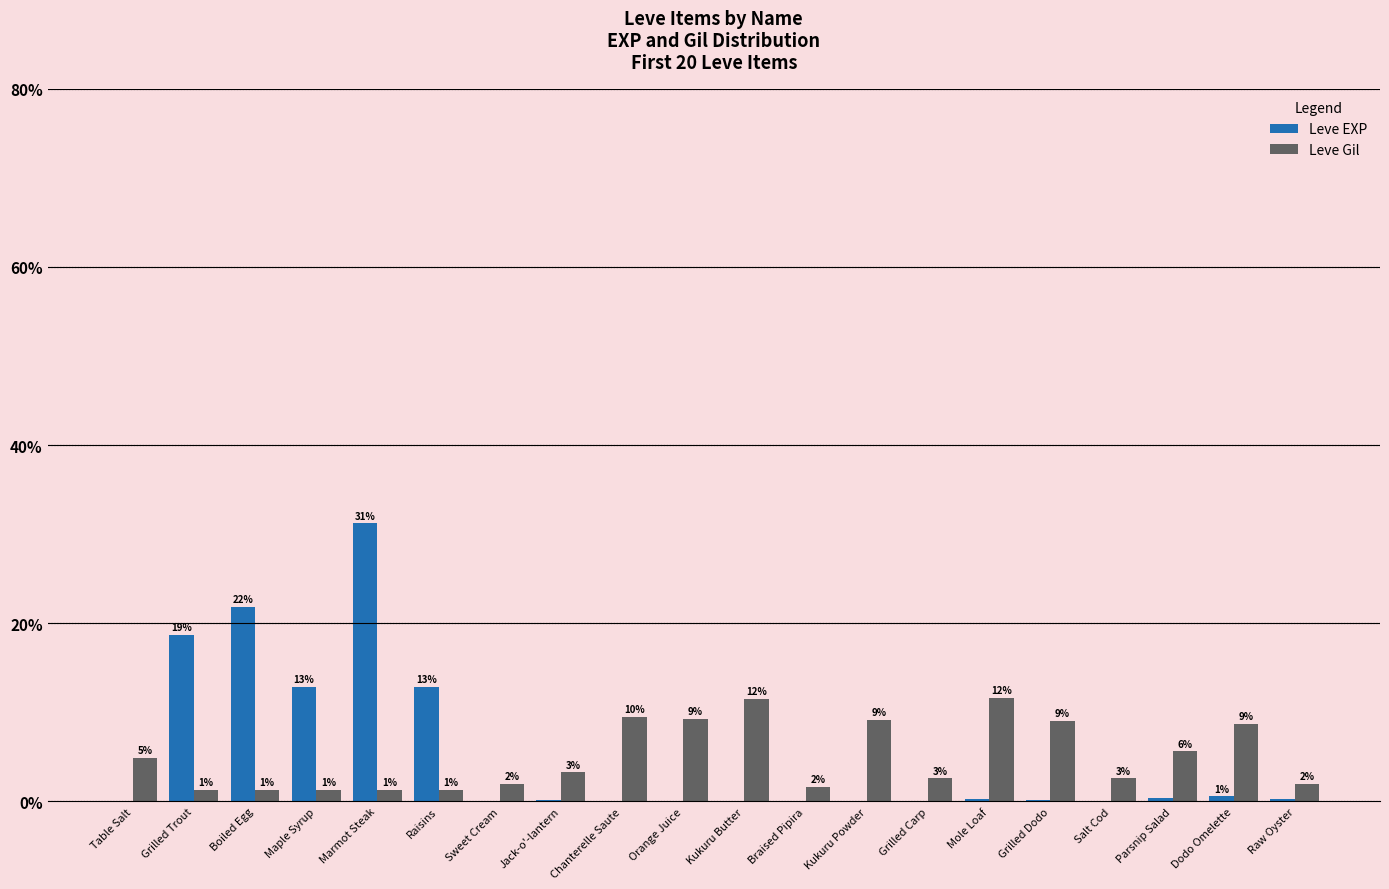

What is the highest value of the Leve Gil series?

11.6